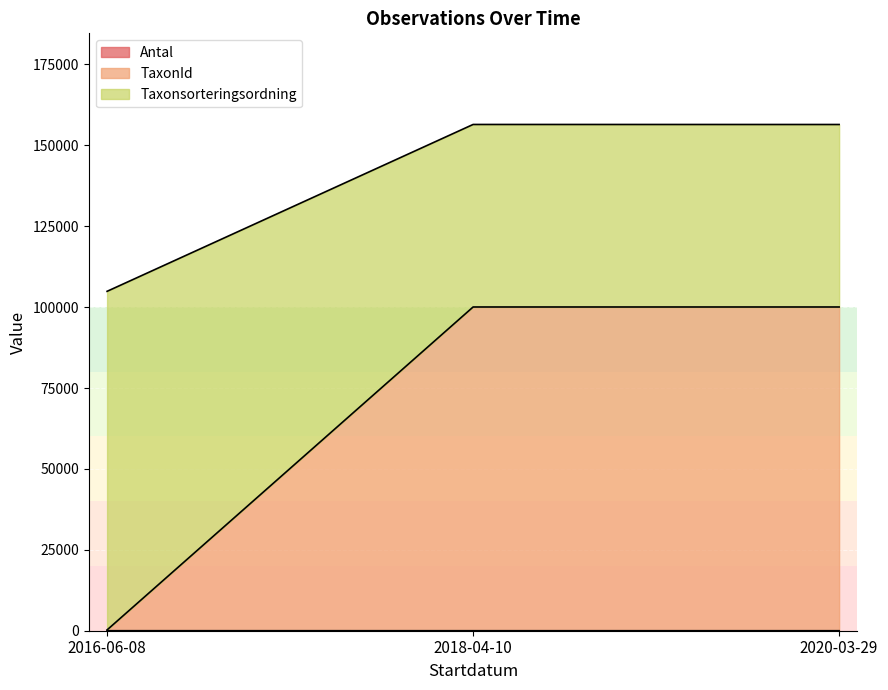

What are all the series names shown in the legend?

Antal, TaxonId, Taxonsorteringsordning